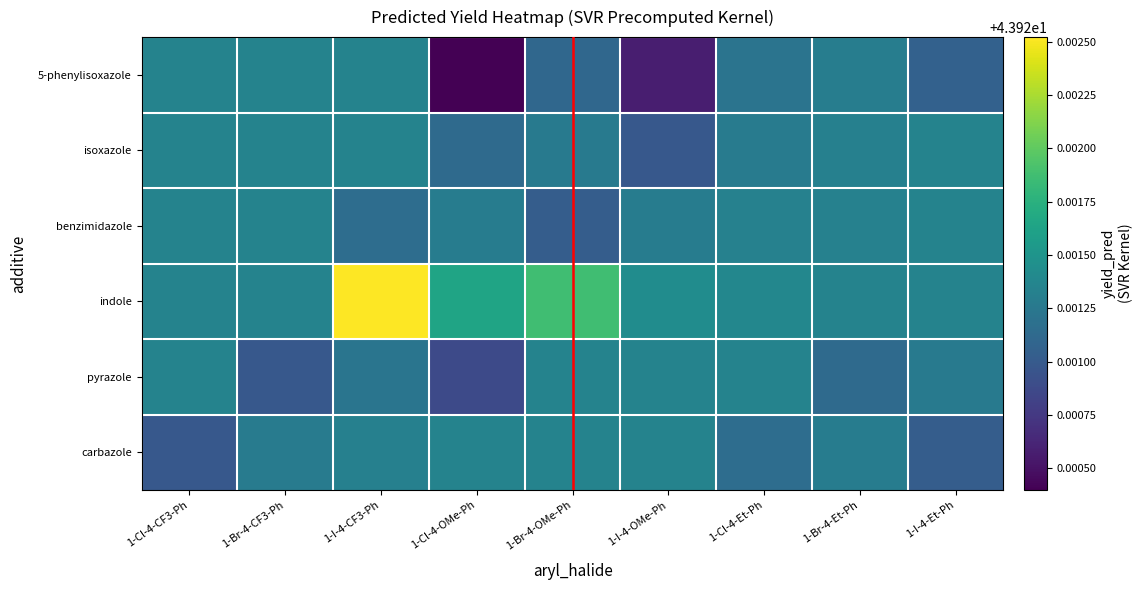

How many series are shown in this chart?

6